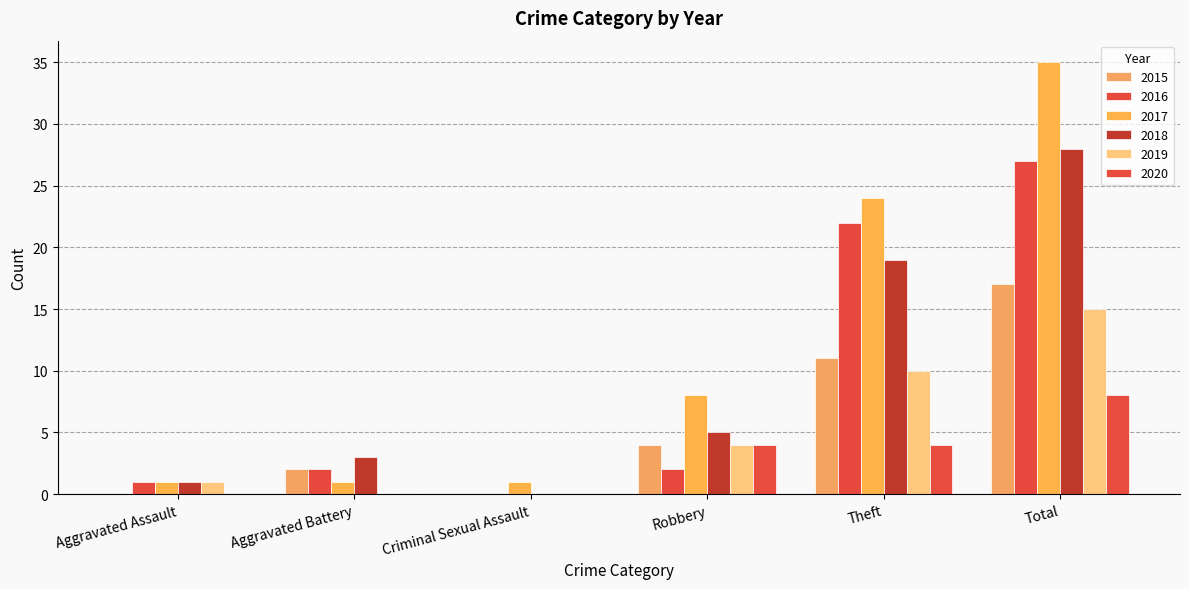

Which category has the lowest value in the 2016 series?

Criminal Sexual Assault